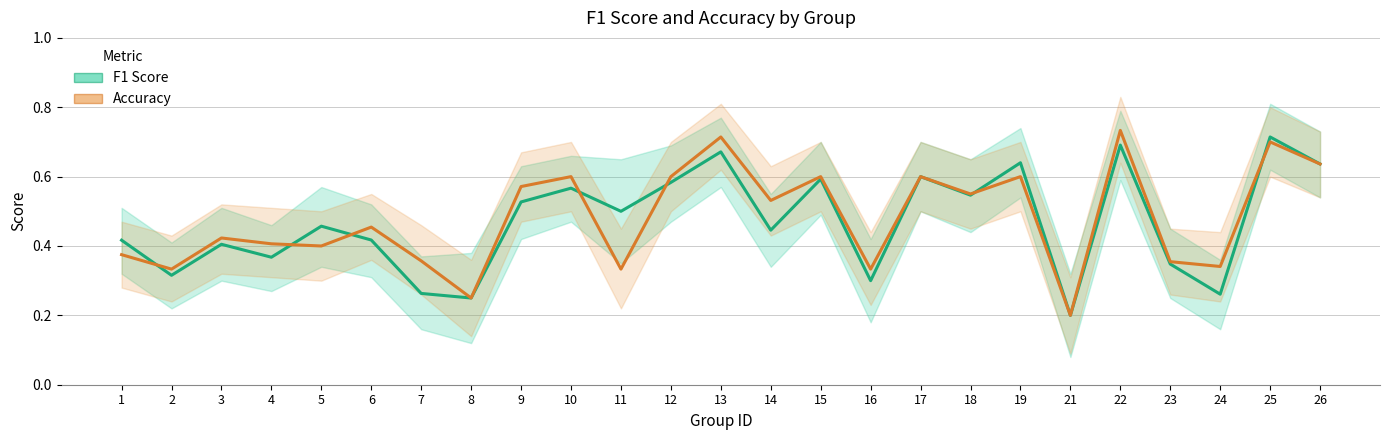

What is the maximum value for Accuracy?

0.7